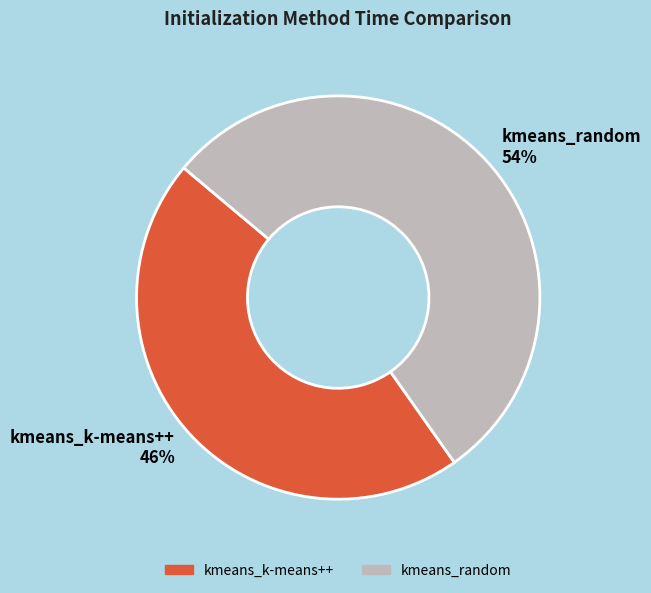

Do kmeans_k-means++ and kmeans_random together represent more than half of the pie?

Yes